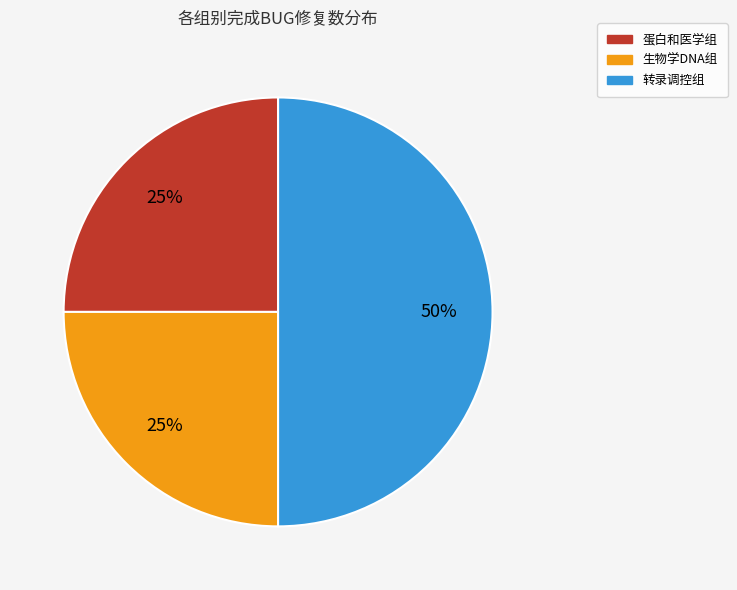

Approximately how many times larger is the value at 生物学DNA组 compared to 转录调控组?

0.5